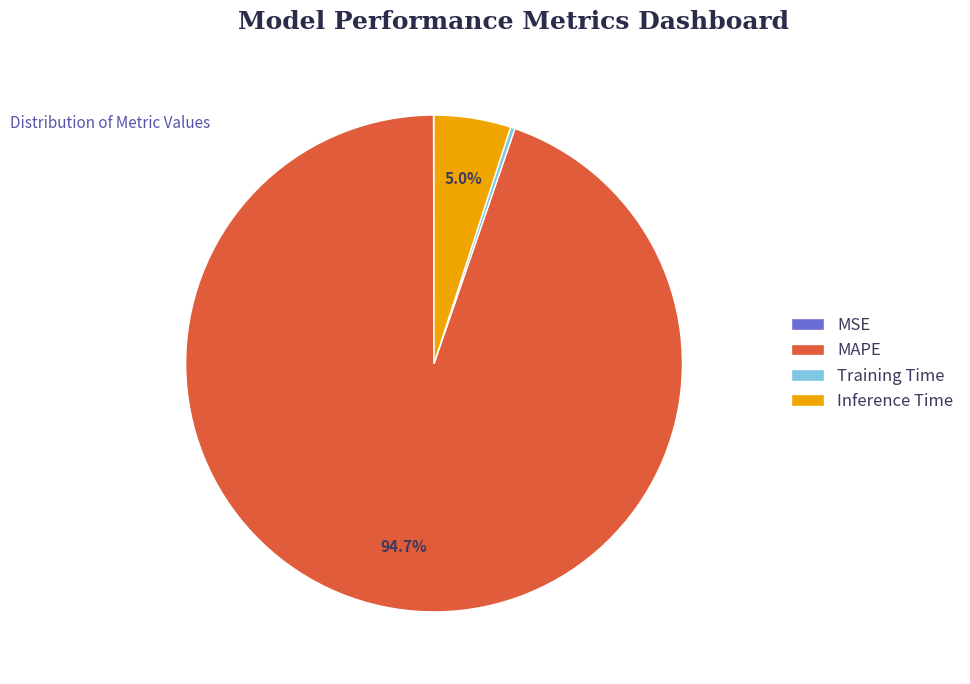

To the nearest percent, what is the average slice percentage?

25%